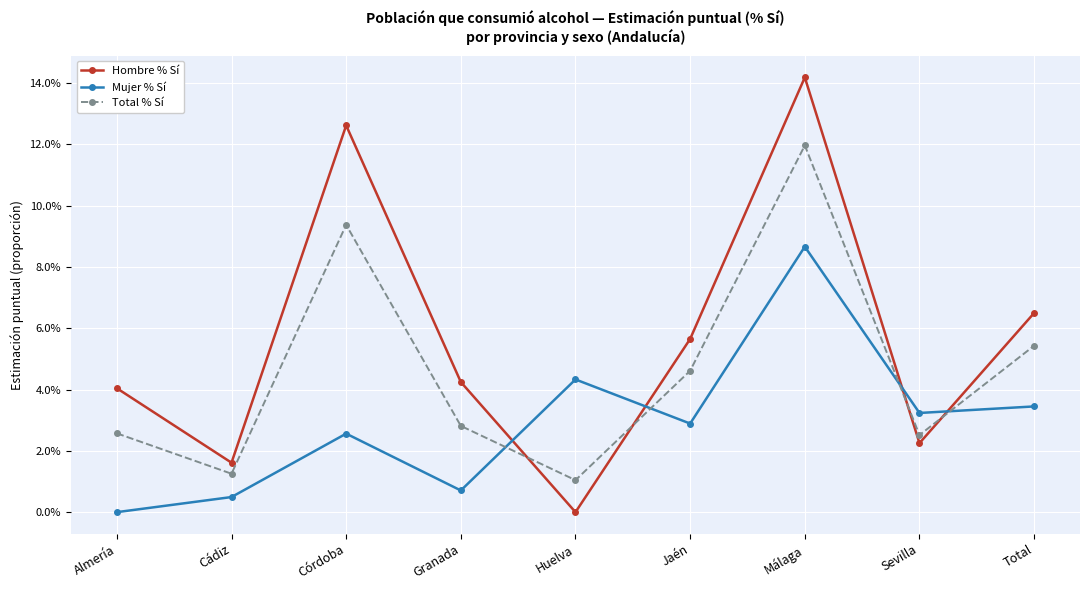

How many times do Mujer % Sí and Total % Sí cross each other?

4